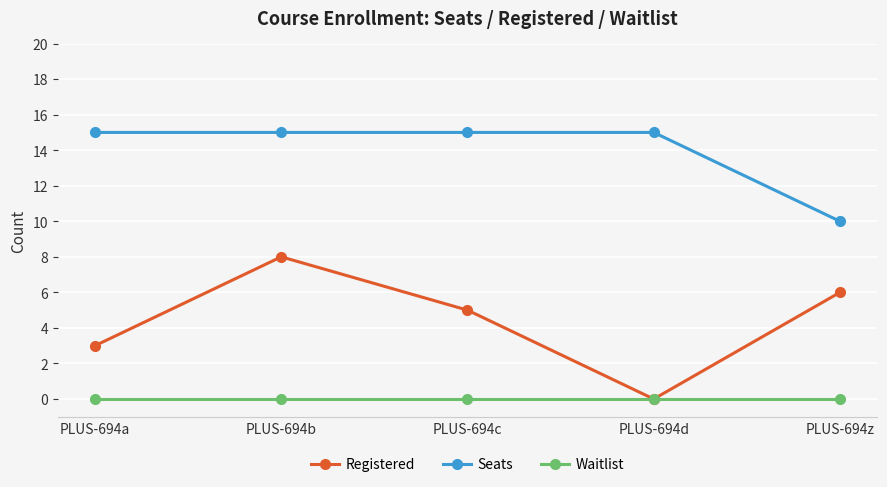

What is the total value across all series at PLUS-694d?

15